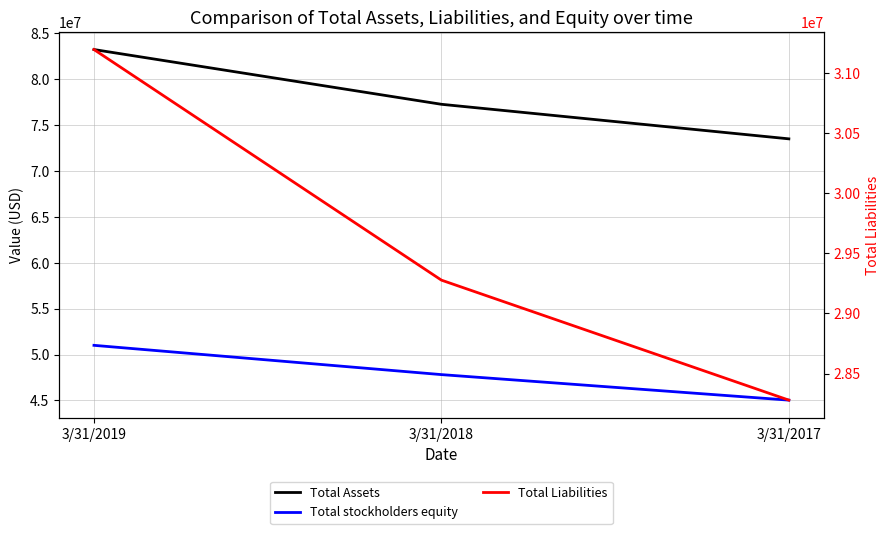

How many lines are shown in the chart?

3